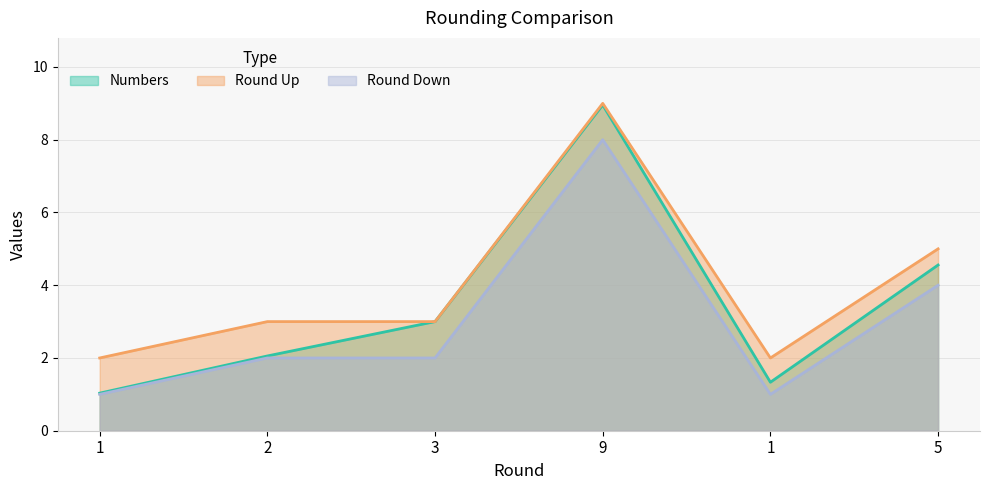

Which category has the highest value across all series?

9